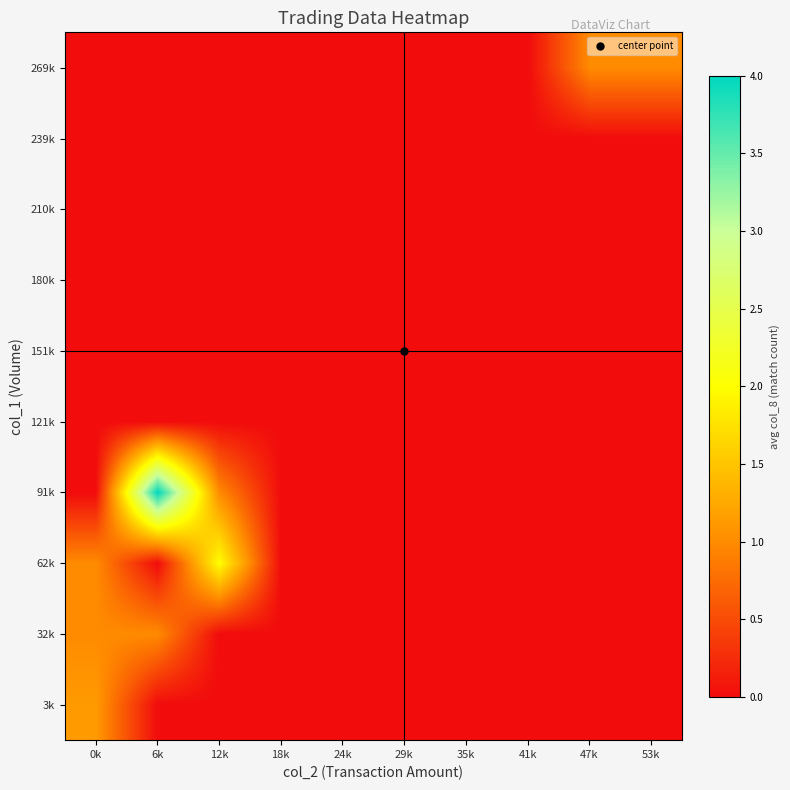

Which series has the largest total across all categories?

91k